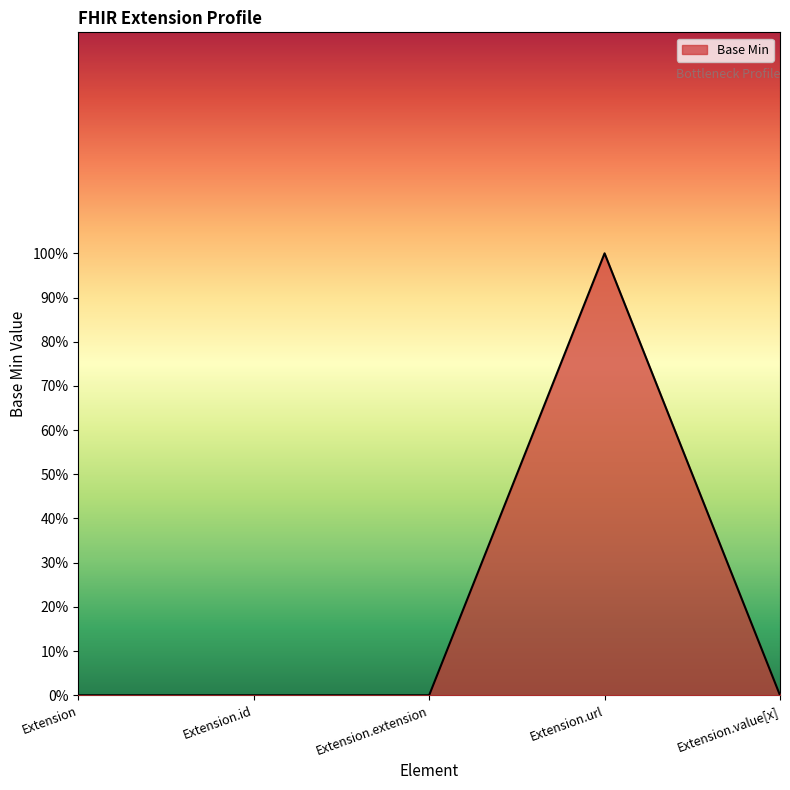

Does the chart have visible grid lines?

No